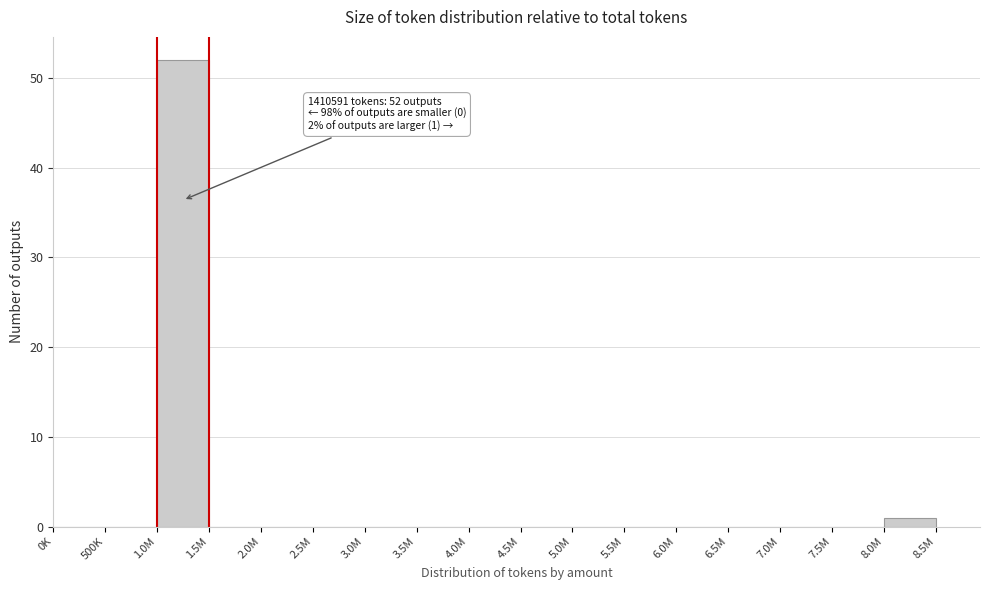

Reading right to left, extract all data points from this chart.

8.0M=1	7.5M=0	7.0M=0	6.5M=0	6.0M=0	5.5M=0	5.0M=0	4.5M=0	4.0M=0	3.5M=0	3.0M=0	2.5M=0	2.0M=0	1.5M=0	1.0M=52	500K=0	0K=0